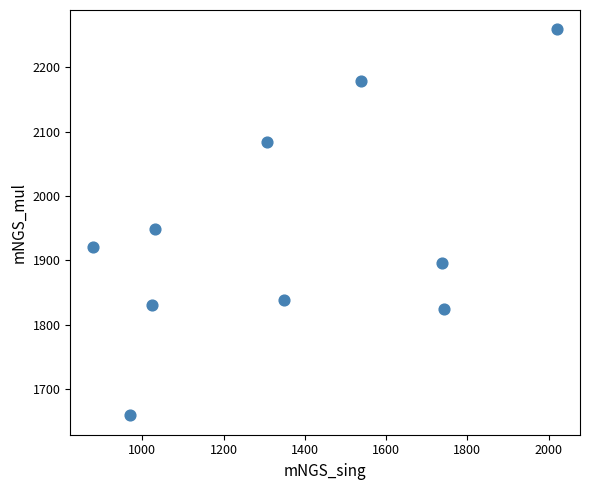

What is the range of Y values (max minus min)?

600